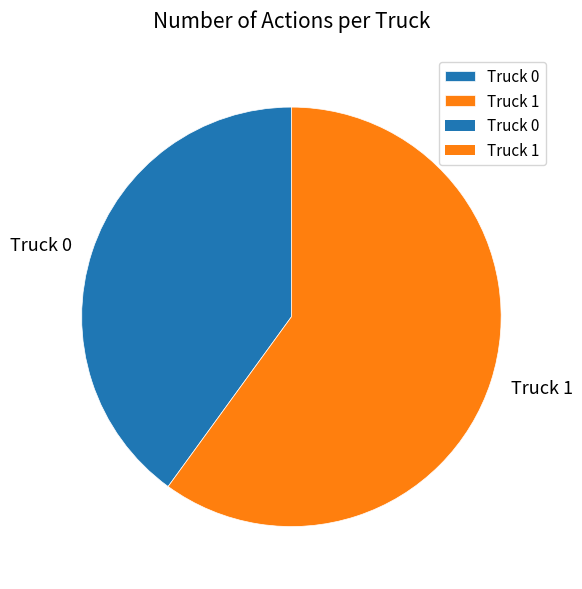

The Truck 0 slice represents 40% of the pie. True or false?

True